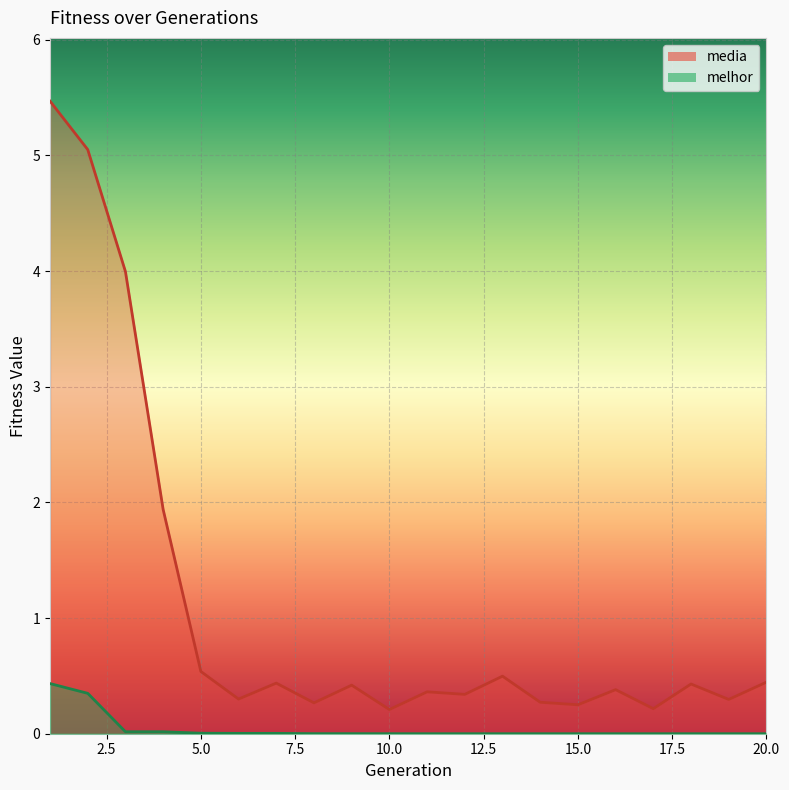

What is the difference between the highest and lowest values at 20?

0.4